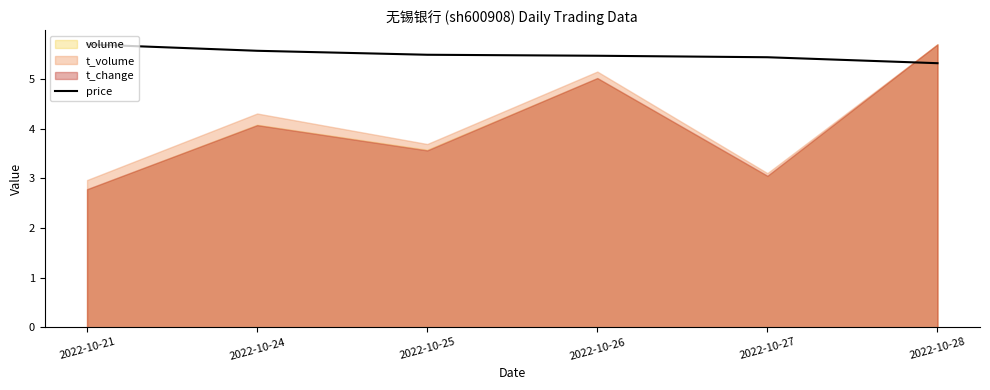

Approximately how many times larger is the value at 2022-10-26 compared to 2022-10-24?

1.0